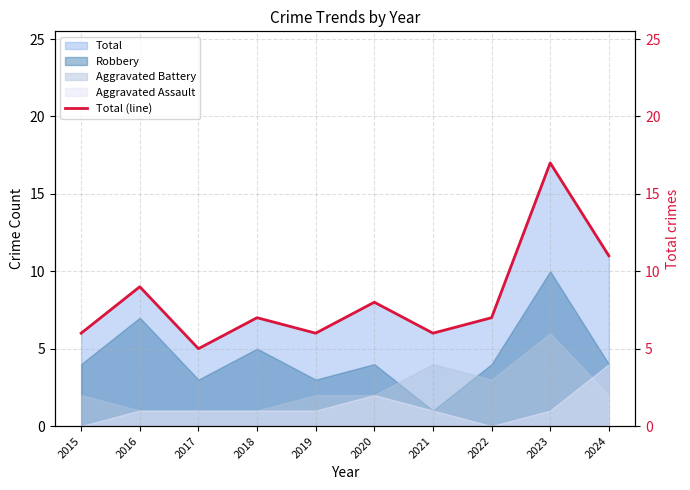

Reading left to right, extract all data points from this chart.

6	9	5	7	6	8	6	7	17	11